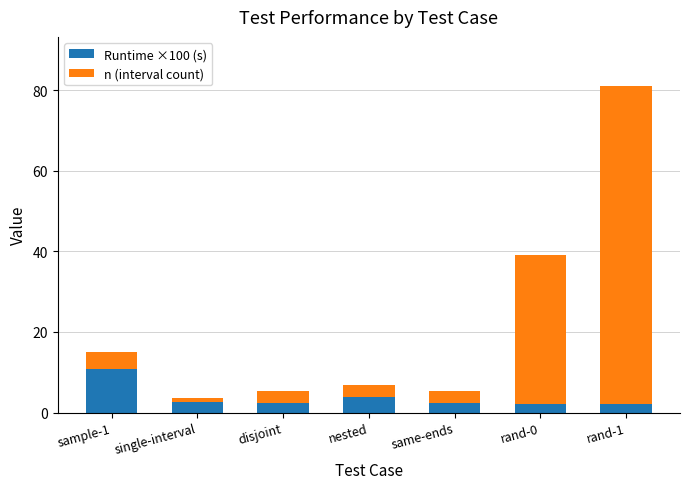

What is the sum of the Runtime ×100 (s) values at rand-1 and disjoint?

4.3